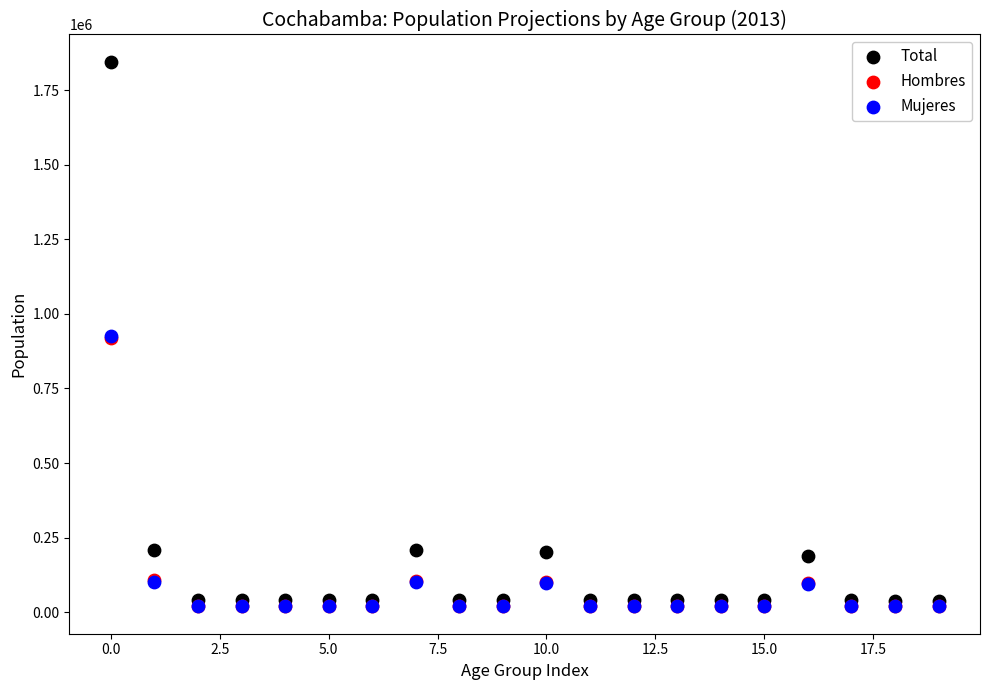

What are all the series names shown in the legend?

Total, Hombres, Mujeres